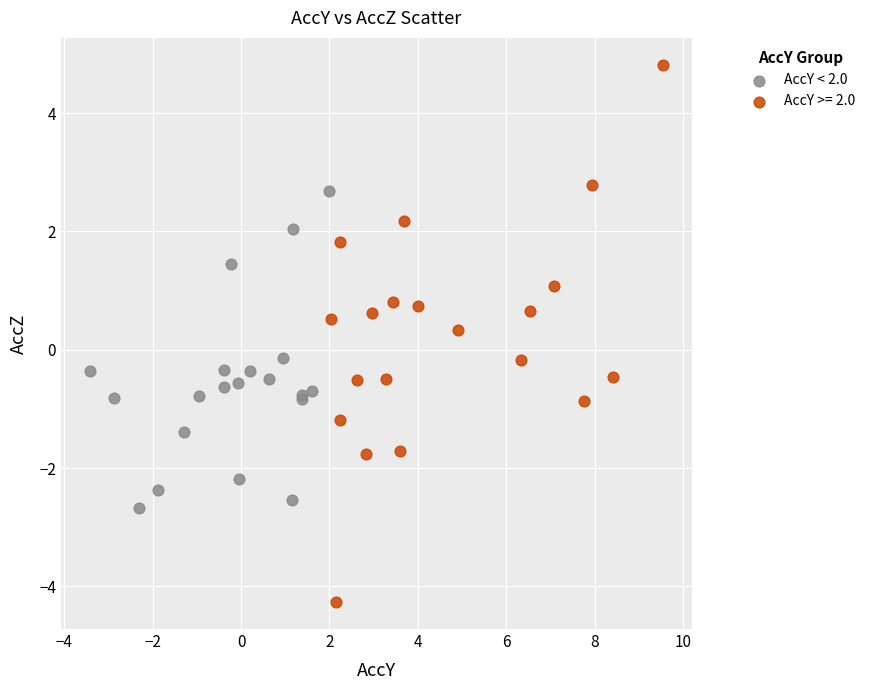

Which series reaches the maximum Y coordinate?

AccY >= 2.0